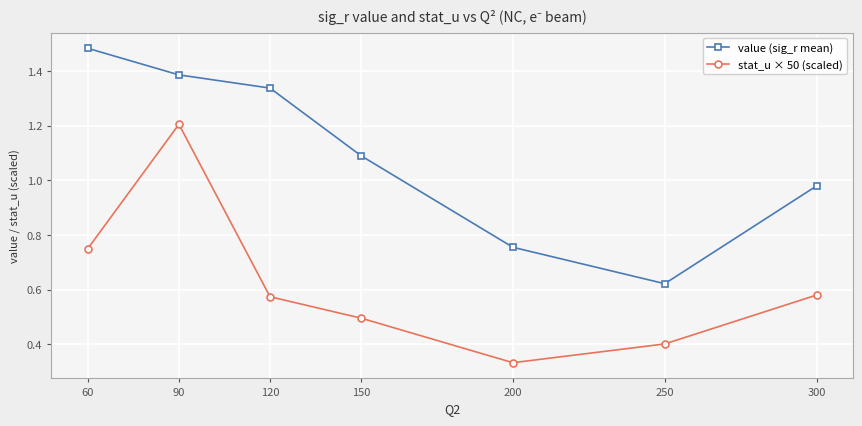

Which label corresponds to the smallest value in the chart?

200